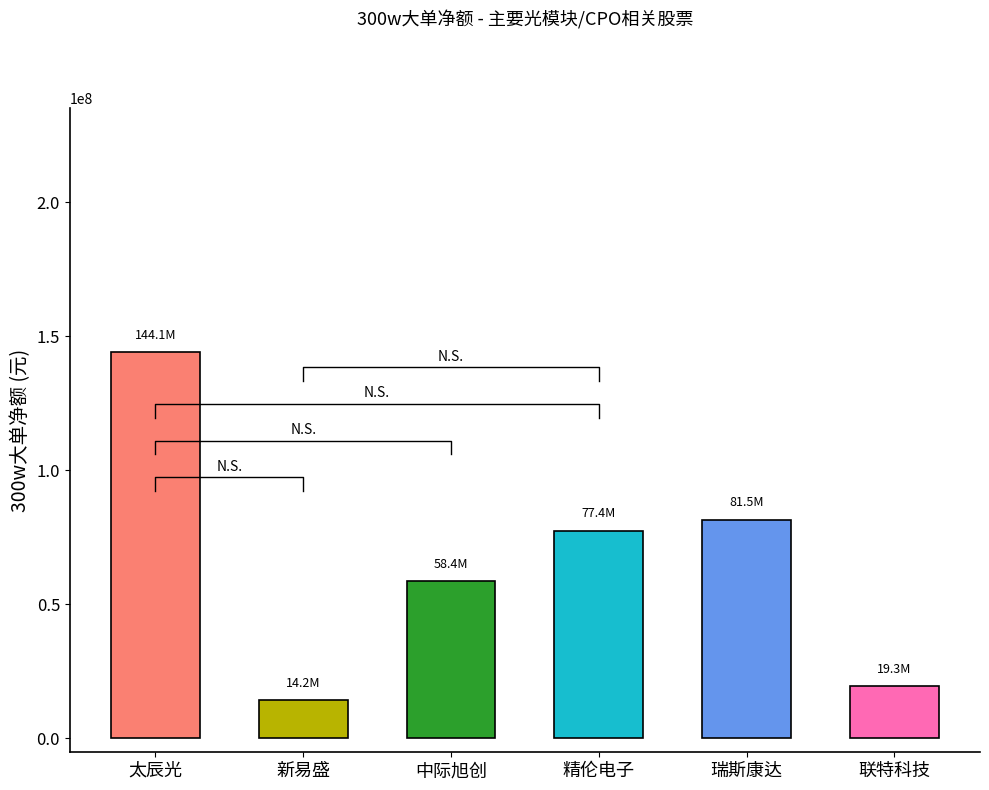

At which category does the chart reach its peak across all series?

太辰光